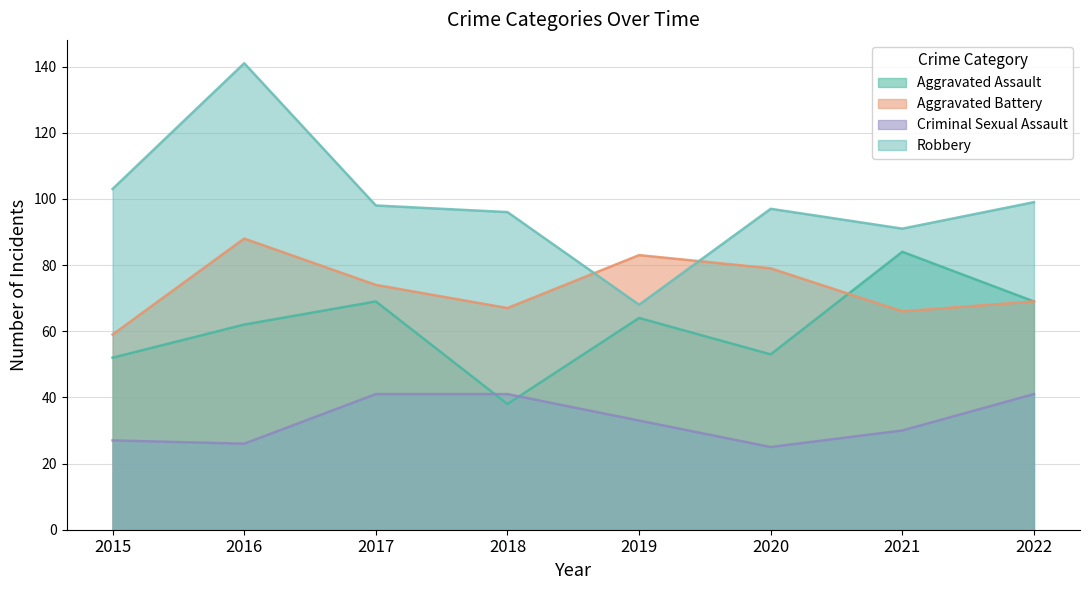

Rank the categories by Robbery value from lowest to highest.

2019, 2021, 2018, 2020, 2017, 2022, 2015, 2016